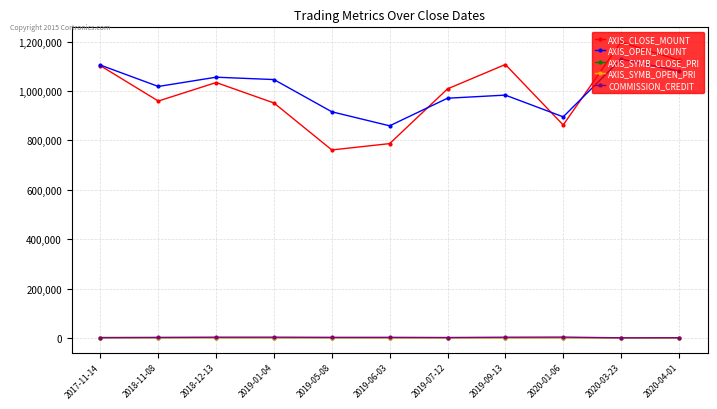

The AXIS_OPEN_MOUNT series shows 983500 at 2019-09-13. True or false?

True